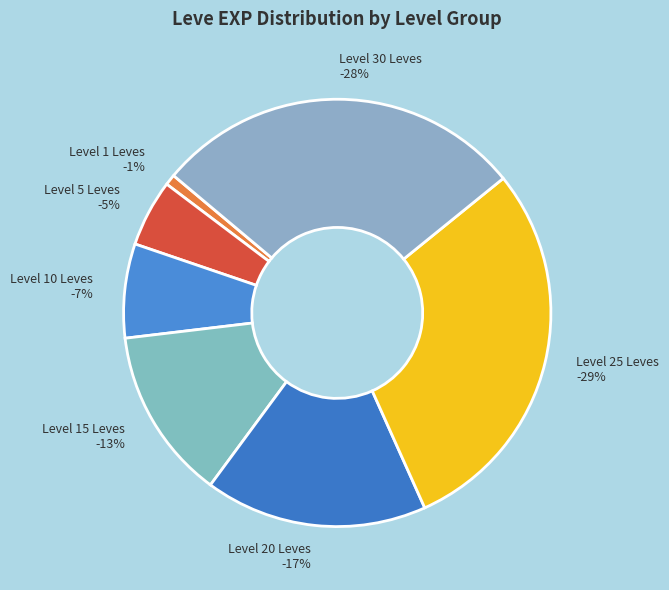

Combined, do 1 and 1 account for over 50%?

No